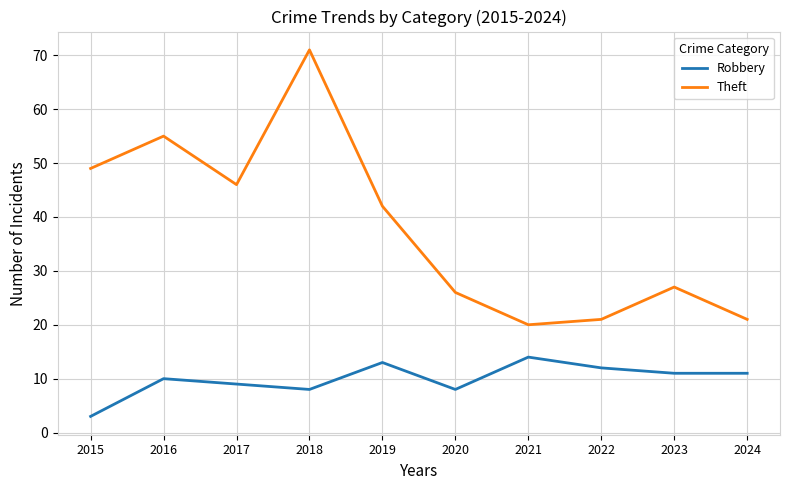

What is the difference between the maximum and minimum values in the Theft series?

51